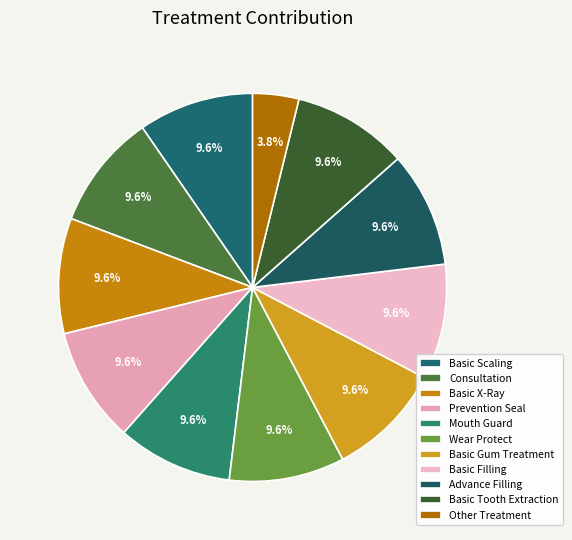

What is the smallest slice in the pie chart?

Other Treatment